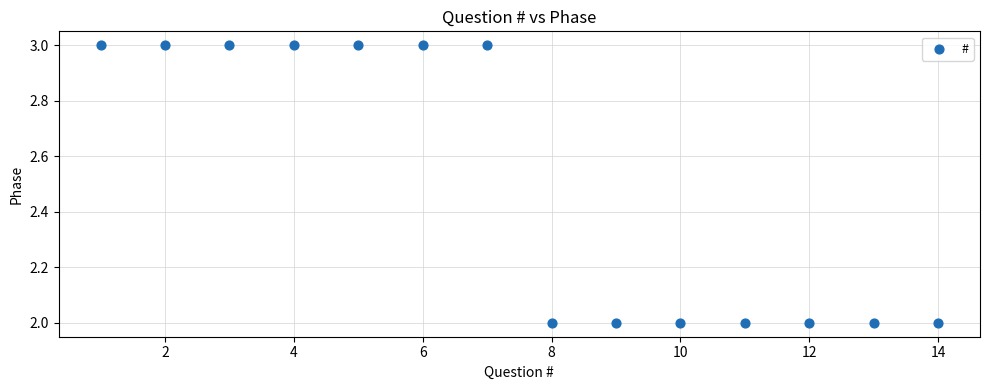

What is the range of X values (max minus min)?

13